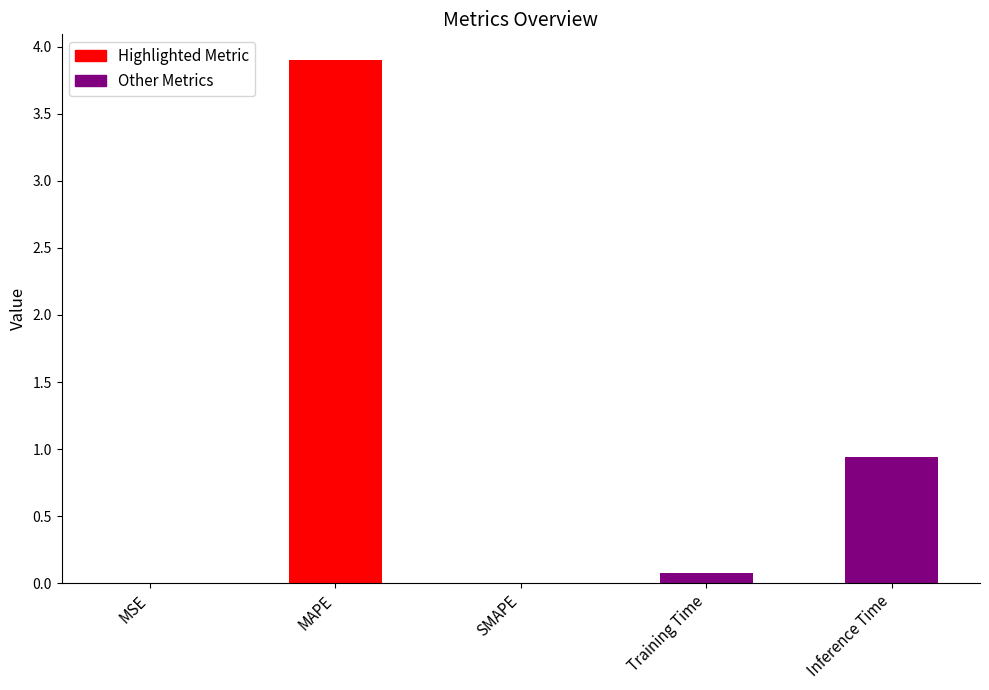

Which label corresponds to the largest value in the chart?

MAPE